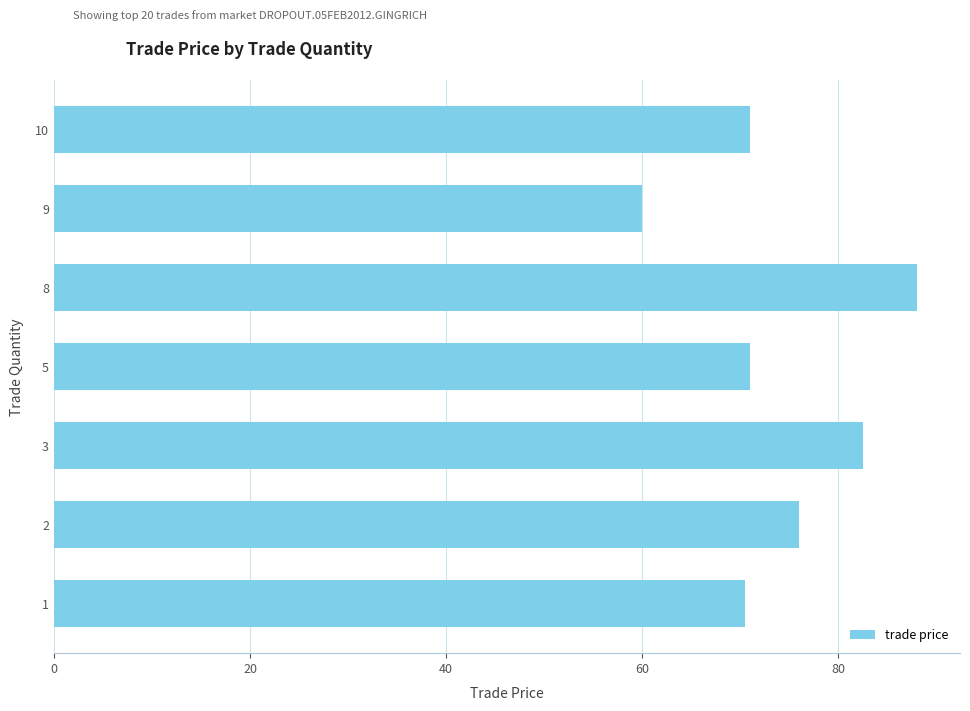

Does the chart contain stacked bars?

No